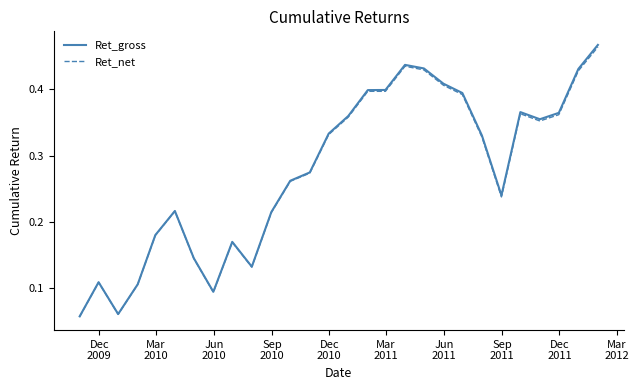

Which series has the largest range (max minus min)?

Ret_gross